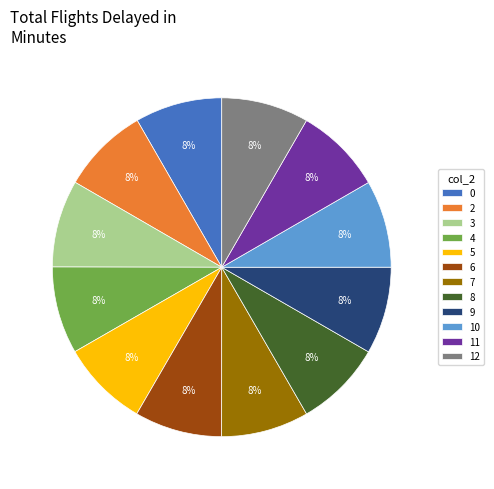

To the nearest percent, what is the combined percentage of 0 and 9?

17%